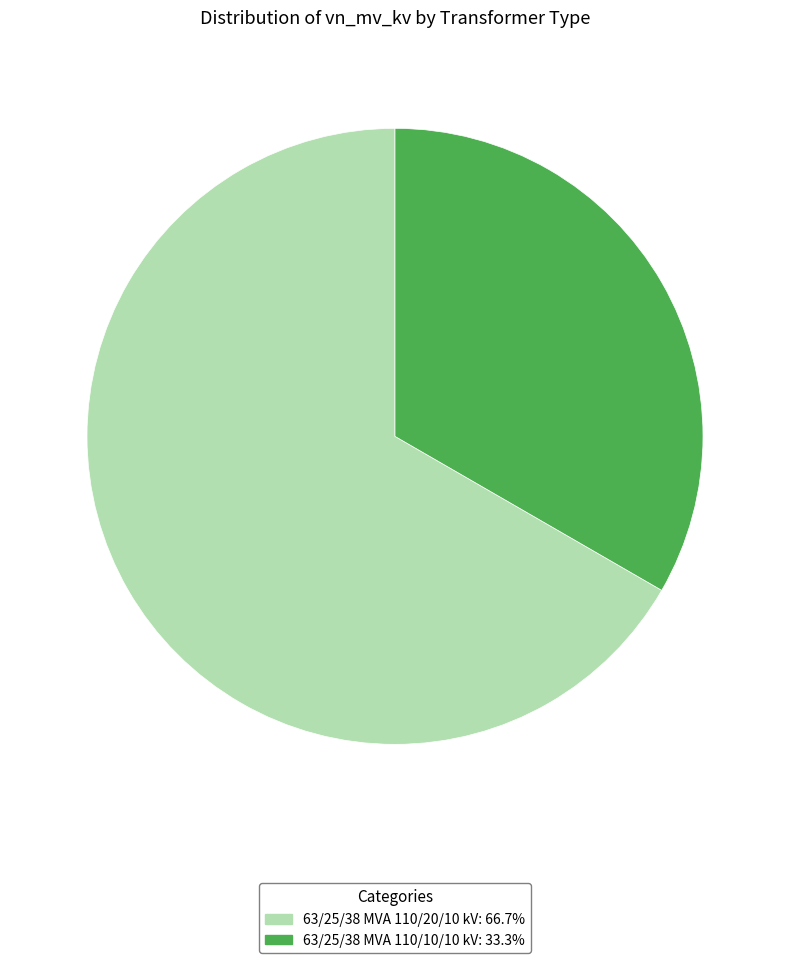

What is the ratio of the value at 63/25/38 MVA 110/10/10 kV: 33.3% to the value at 63/25/38 MVA 110/20/10 kV: 66.7%?

0.5